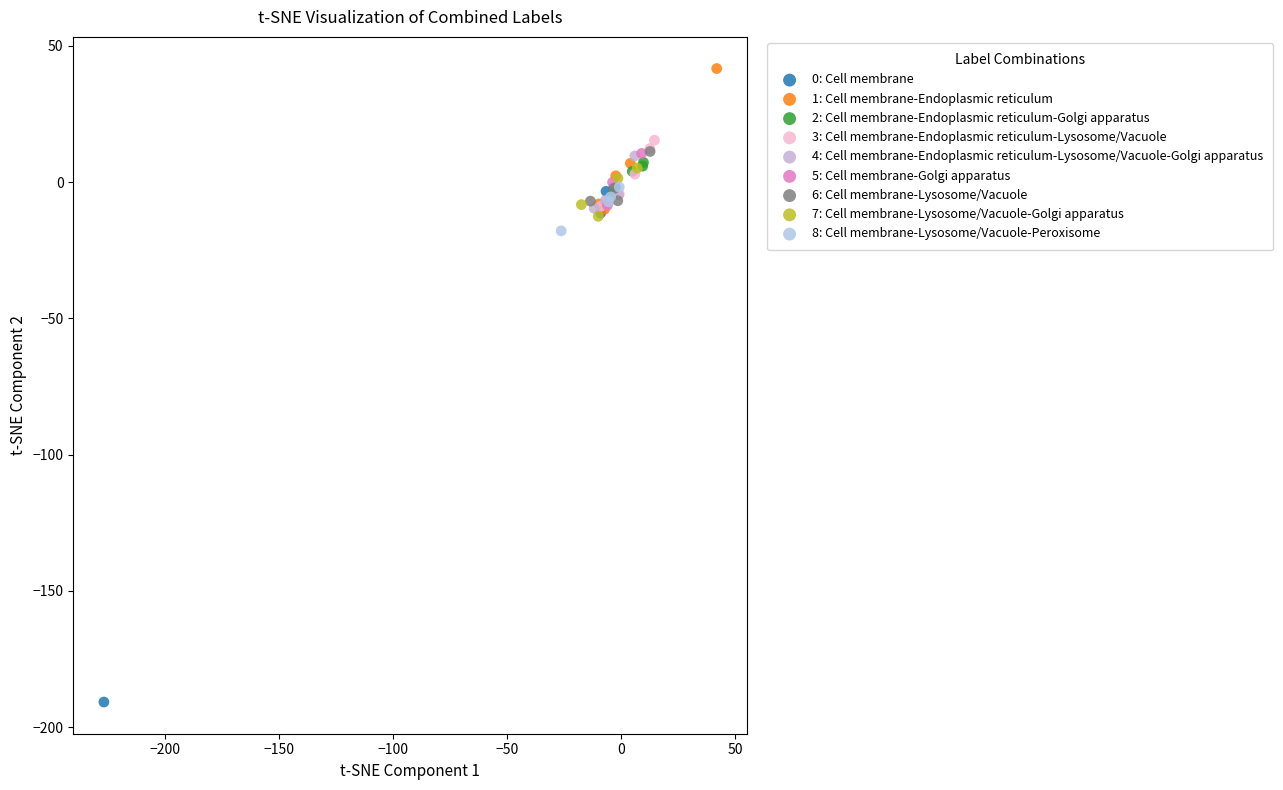

Which series contains the highest Y value?

1: Cell membrane-Endoplasmic reticulum